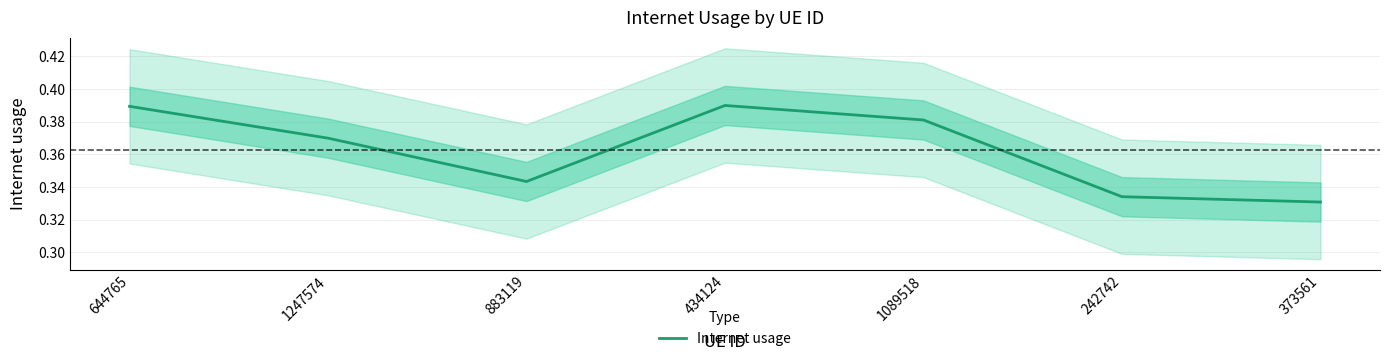

What is the difference between the second highest and minimum values?

0.1